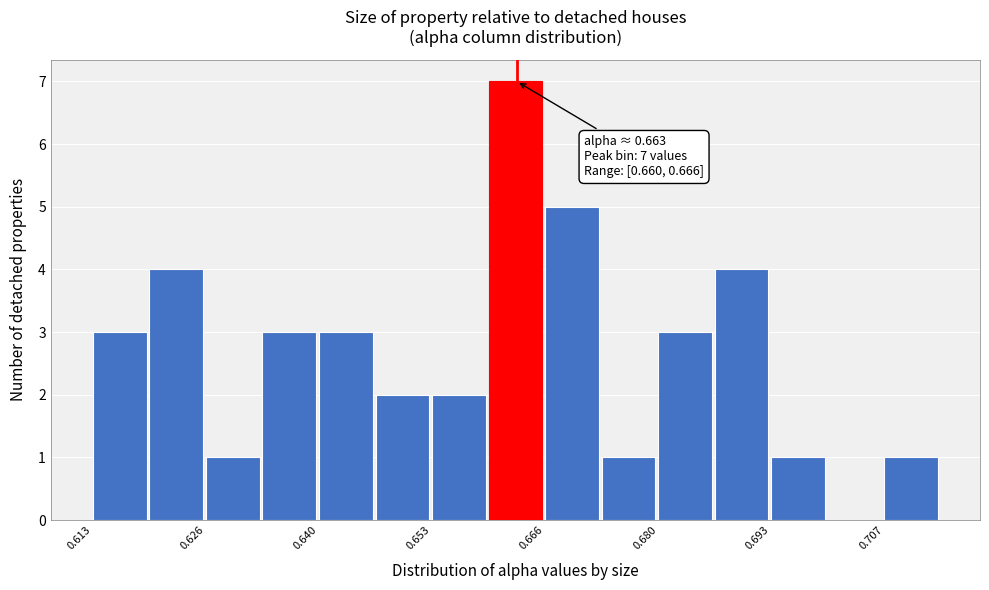

Around what value on the x-axis is the tallest bar? Give the approximate position of its centre, as read against the axis.

0.662